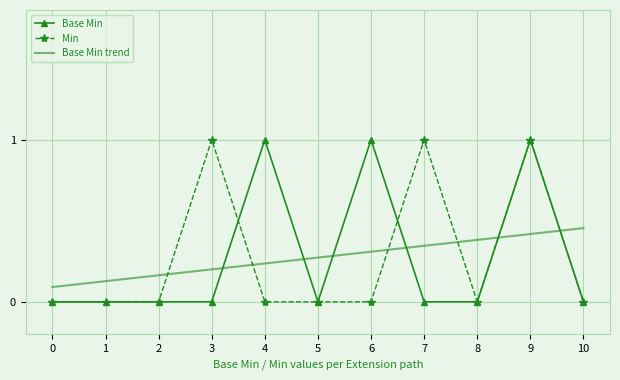

True or false: Min has a value of 0.0 at 0.

True